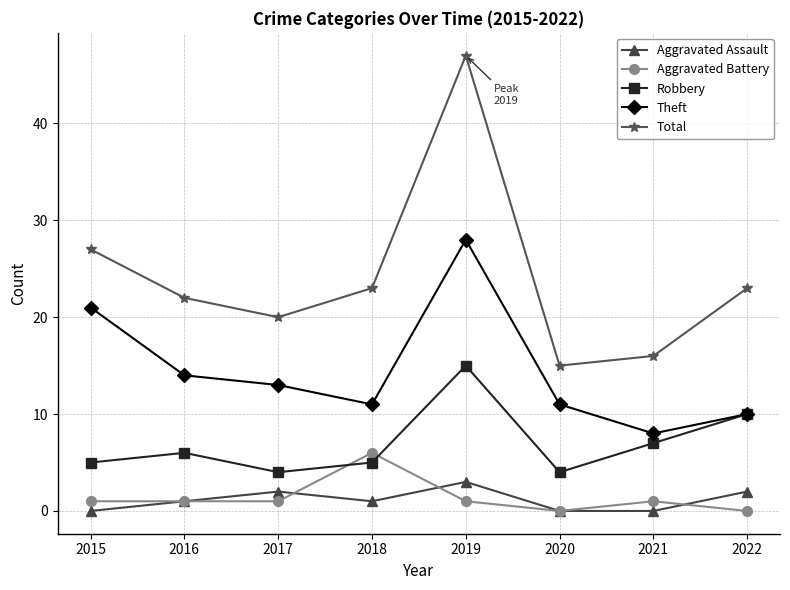

Which series ends up on top after the final intersection of Robbery and Aggravated Battery?

Robbery